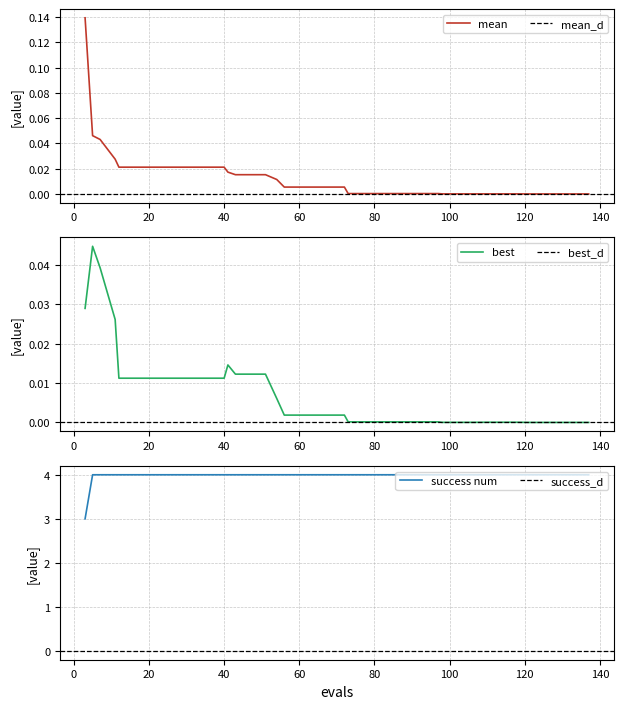

Is it true that mean equals 0.0 at 73?

False